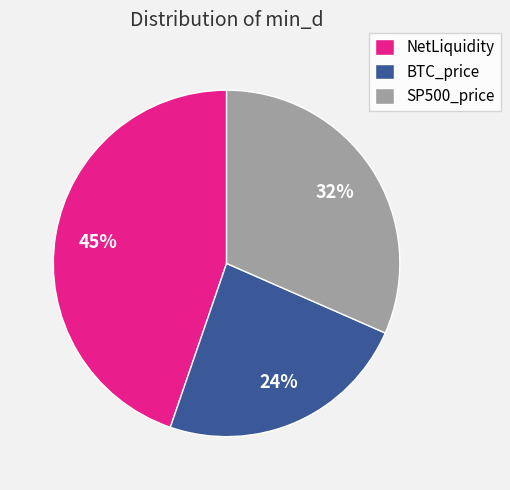

To the nearest percent, what portion does BTC_price represent?

24%